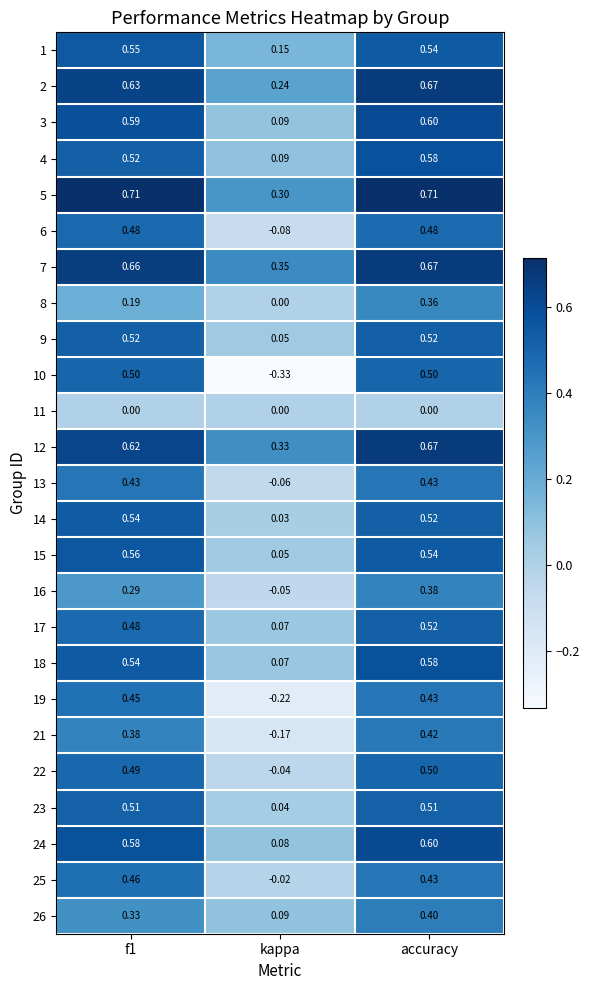

At how many categories does at least one series exceed 0?

3